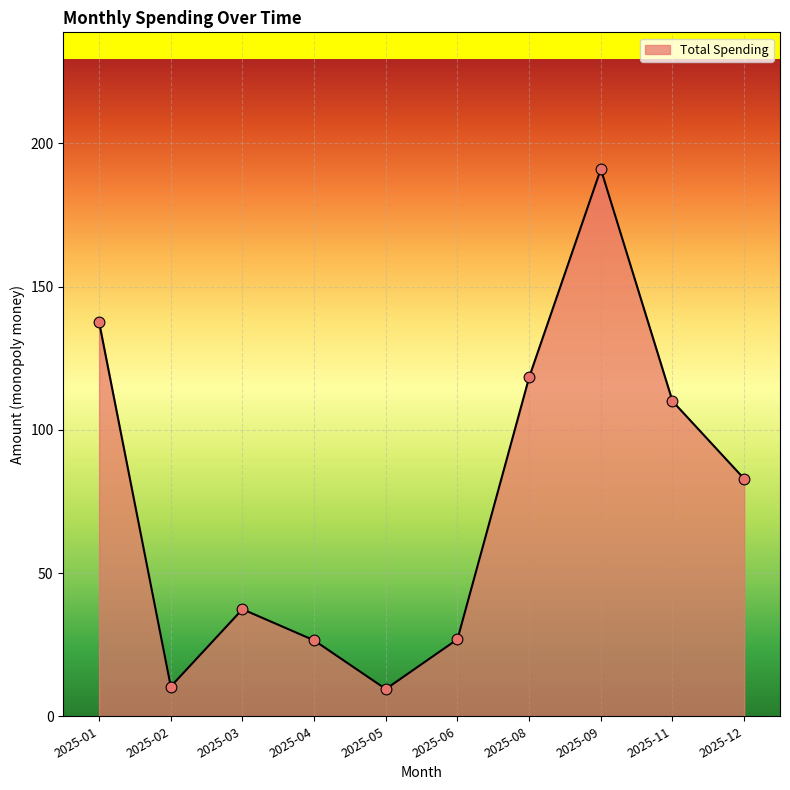

What is the change in value from 2025-01 to 2025-05?

-128.1